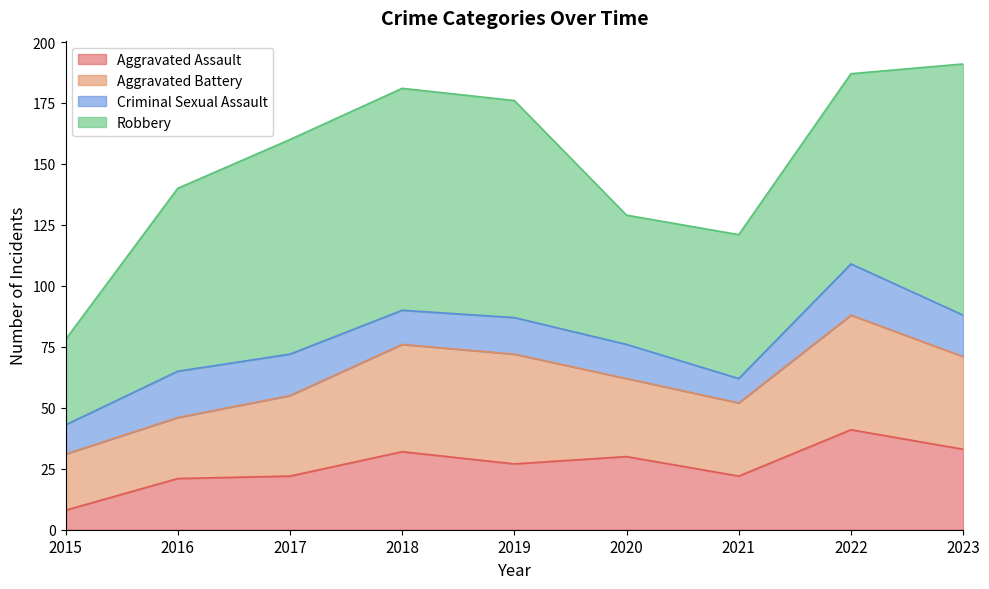

How many interior local peaks does the Criminal Sexual Assault series have?

3